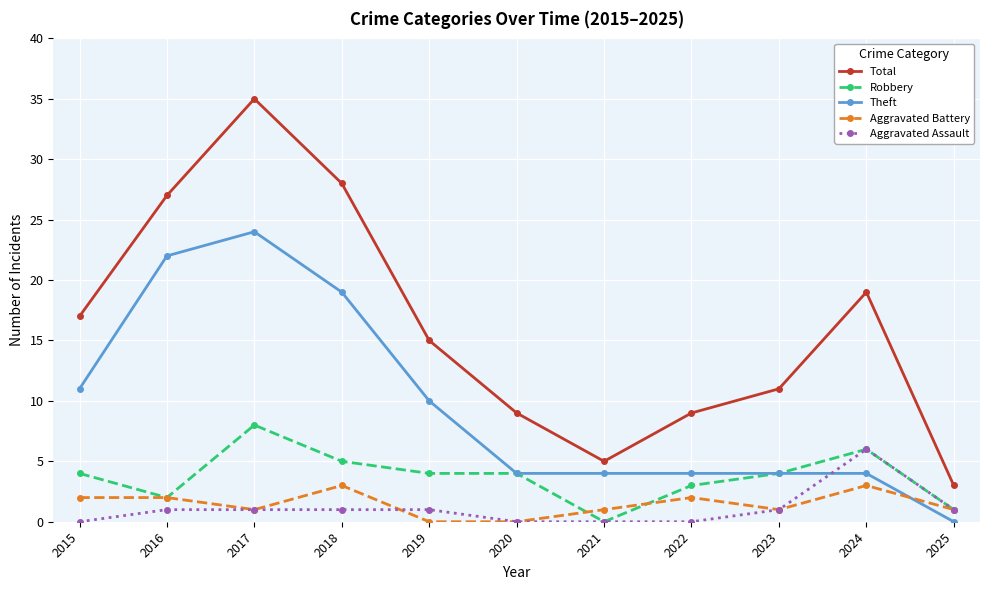

At which label is Total closest to 19?

2024